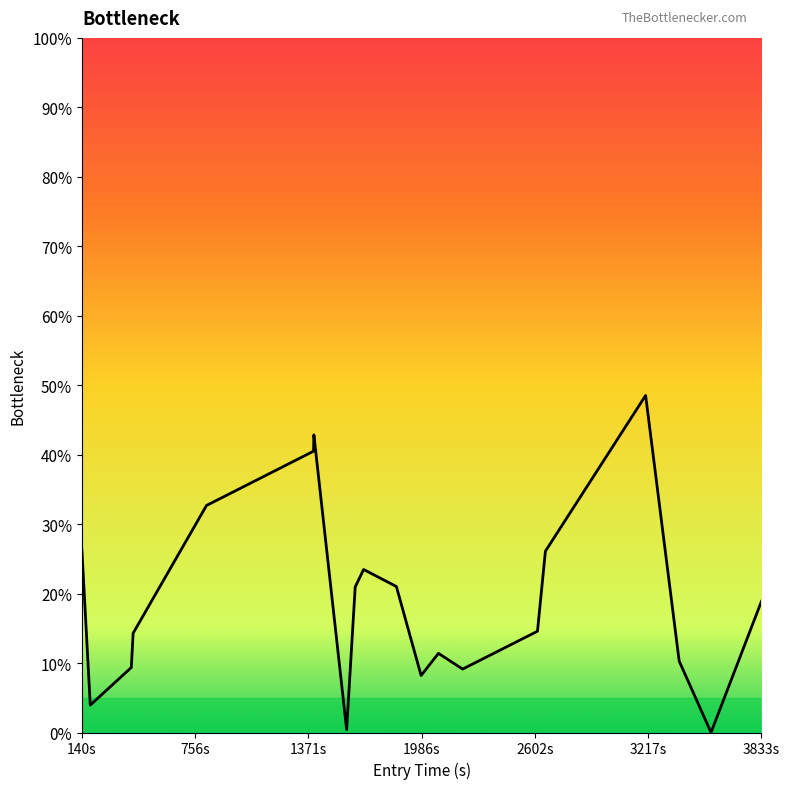

What is the maximum value shown in the chart?

48.5